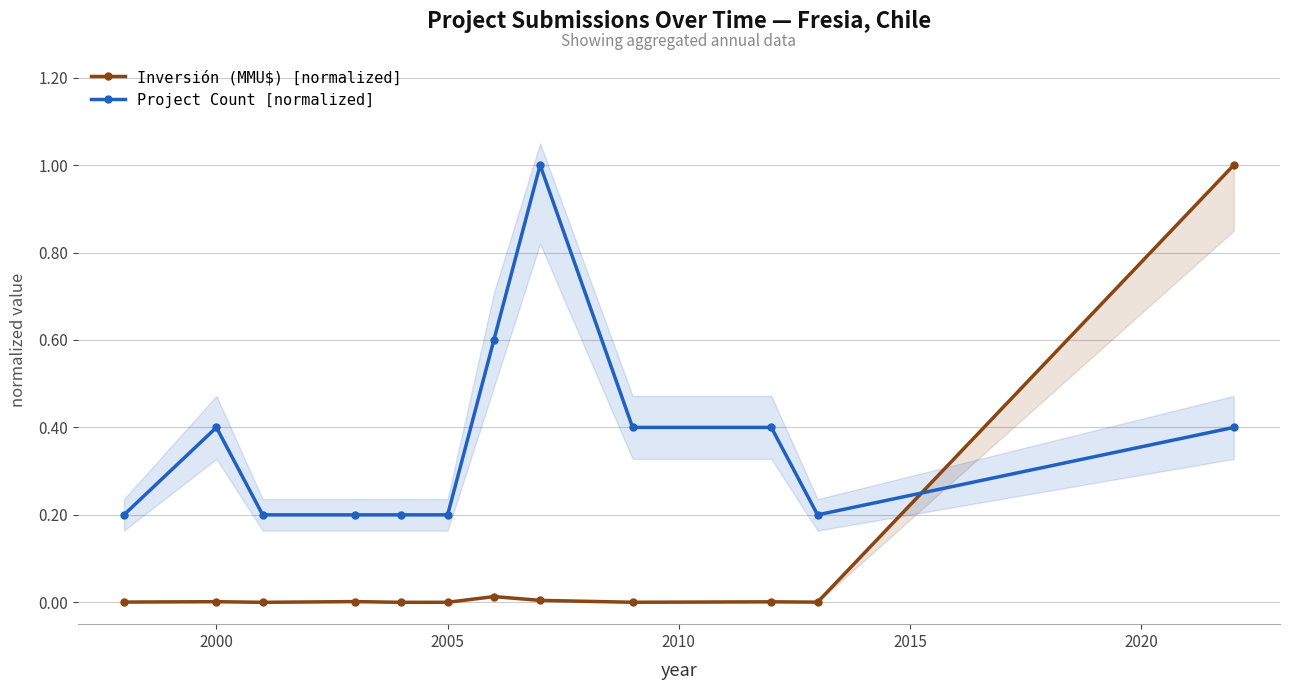

Is it true that Project Count [normalized] equals 0.3 at 2005?

False